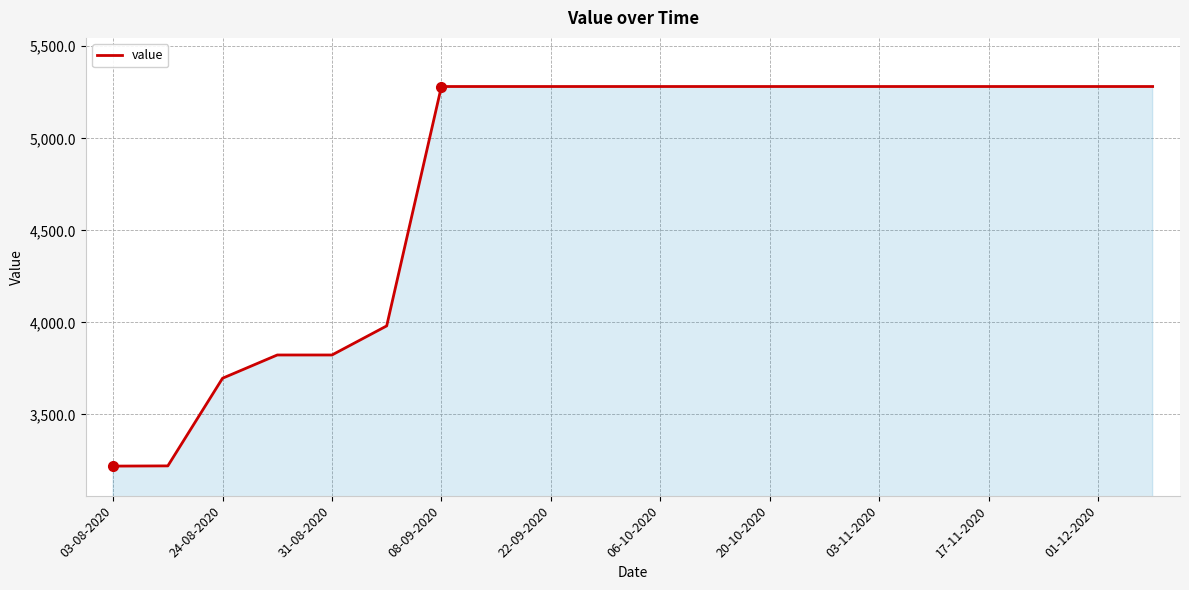

What is the difference between the maximum and minimum values?

2061.6